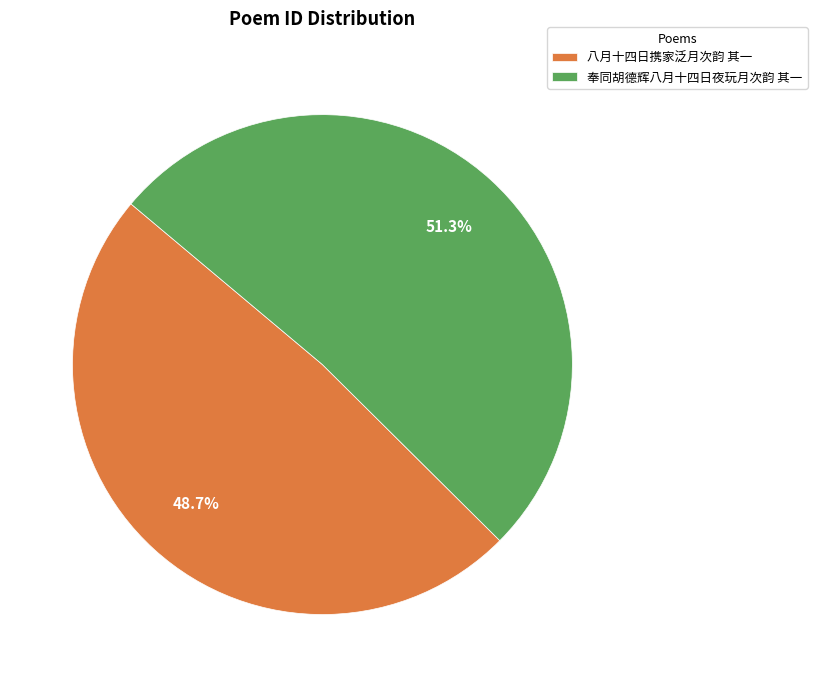

Which has a higher value, 八月十四日携家泛月次韵 其一 or 奉同胡德辉八月十四日夜玩月次韵 其一?

奉同胡德辉八月十四日夜玩月次韵 其一